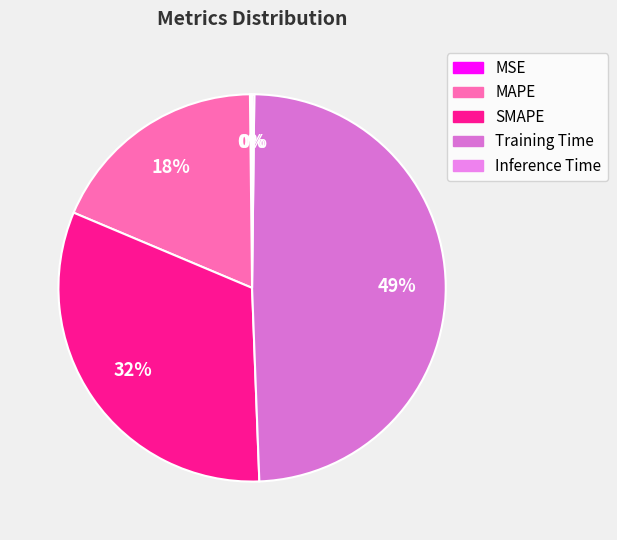

Is it true that MAPE is 18% of the pie?

True